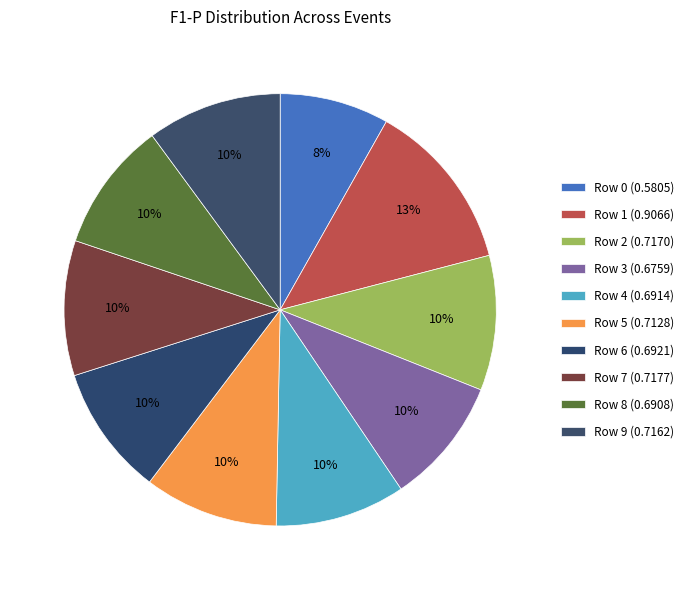

Is Row 3 the majority of the pie?

No